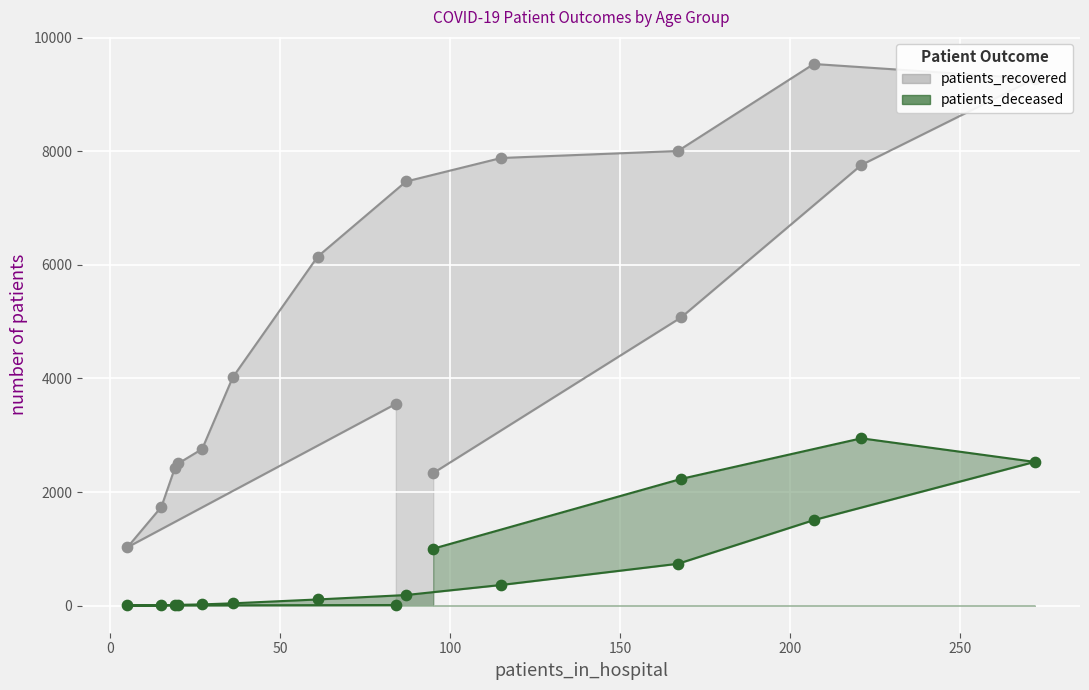

Which series has the largest Y range (max minus min)?

patients_recovered